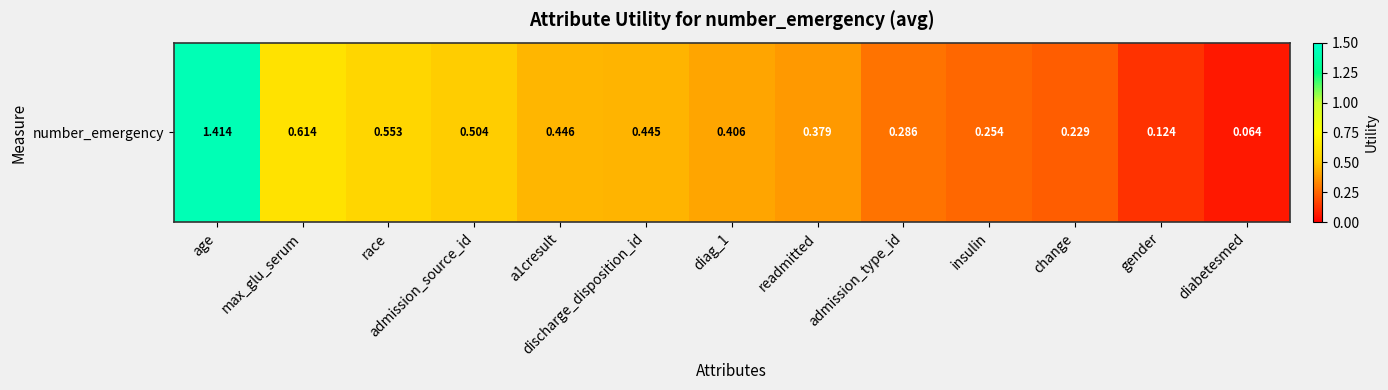

Which label corresponds to the smallest value in the chart?

diabetesmed